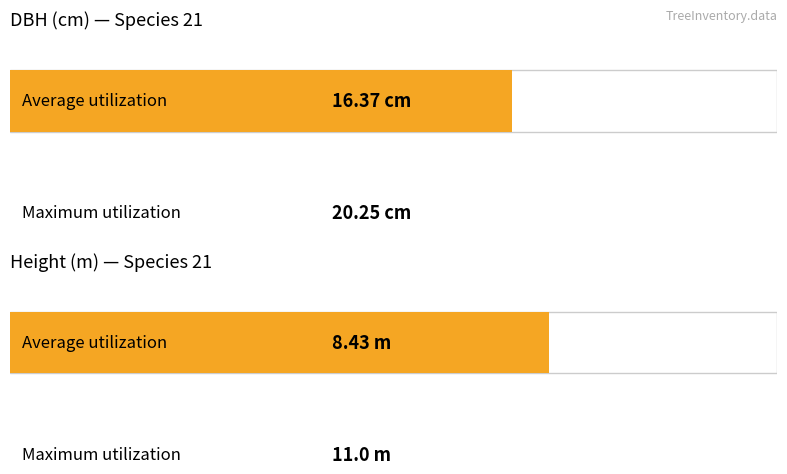

True or false: dbh has a value of 33.9 at 340200001.

False